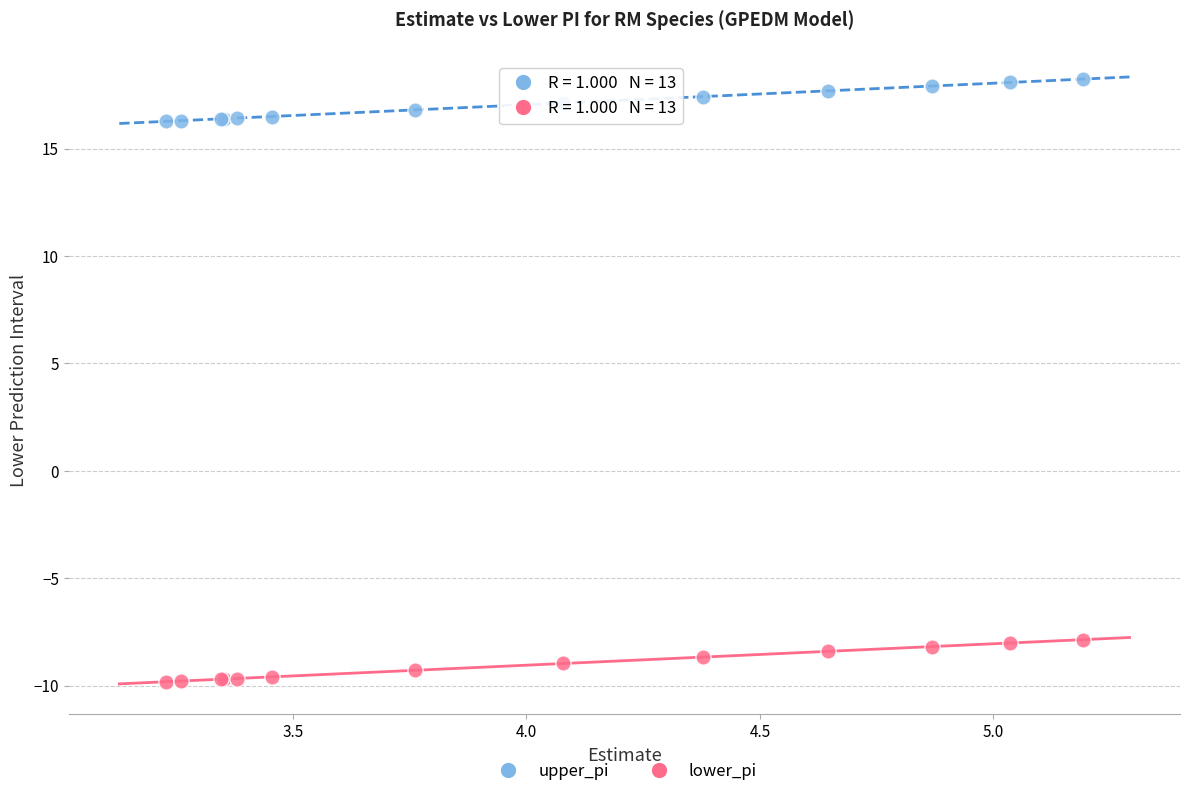

Which series contains the highest Y value?

upper_pi